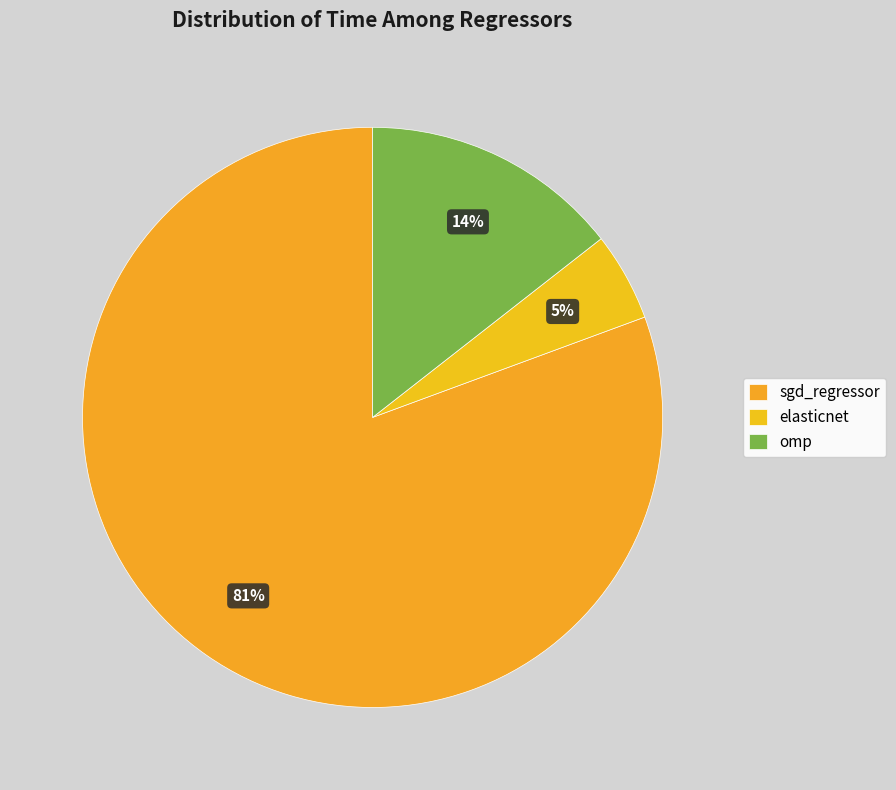

True or false: elasticnet accounts for 5% of the total.

True